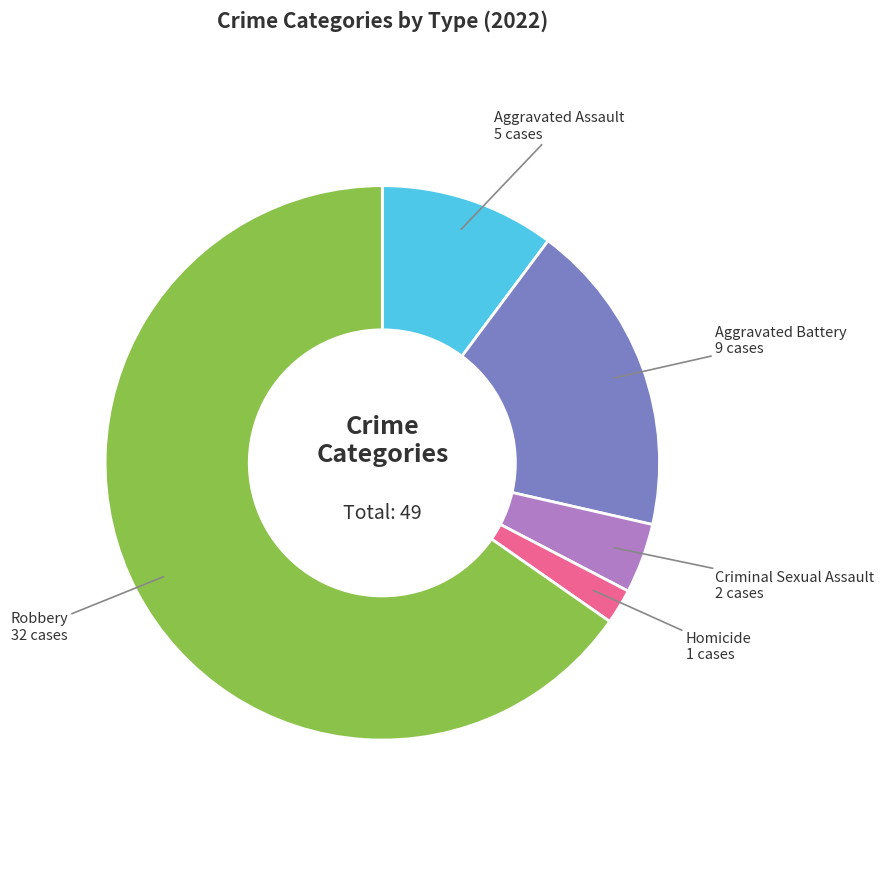

Does any single category account for the majority?

Yes